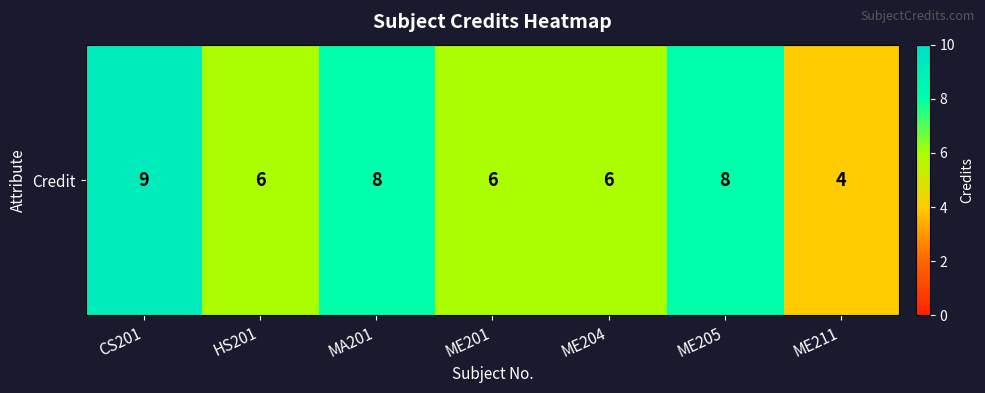

Reading right to left, extract all data points from this chart.

ME211=4	ME205=8	ME204=6	ME201=6	MA201=8	HS201=6	CS201=9